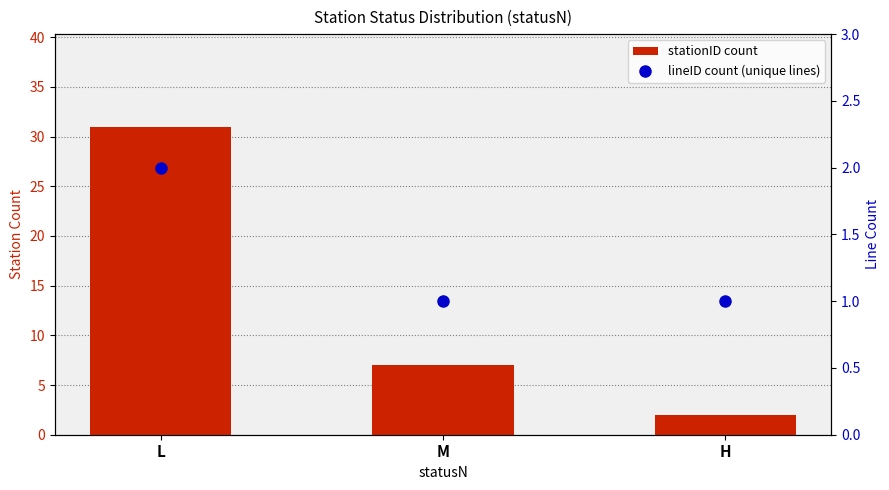

What is the difference between the maximum and minimum values in the lineID count (unique lines) series?

1